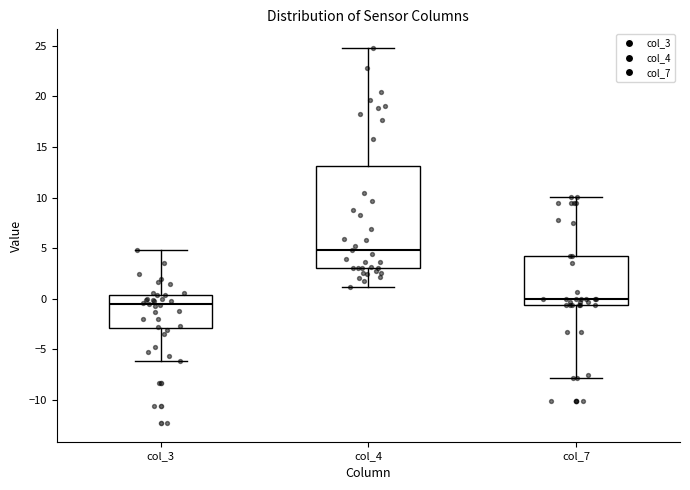

Which box has the highest median line?

col_4